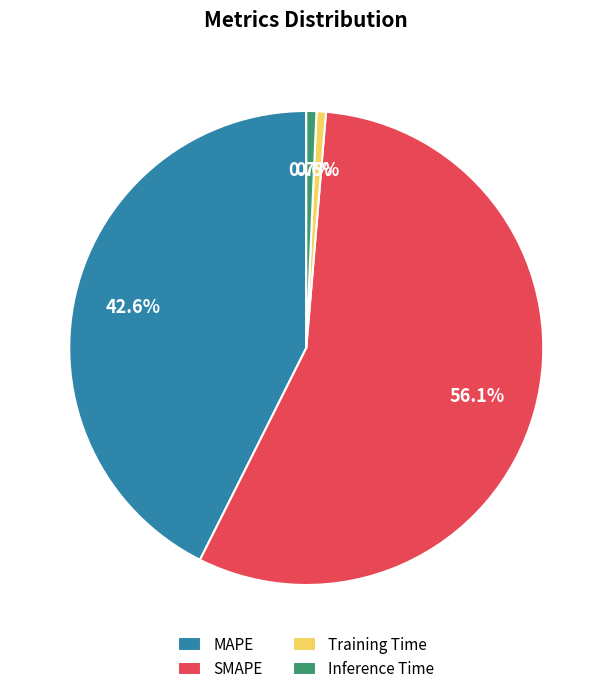

Does Inference Time account for over 50% of the chart?

No